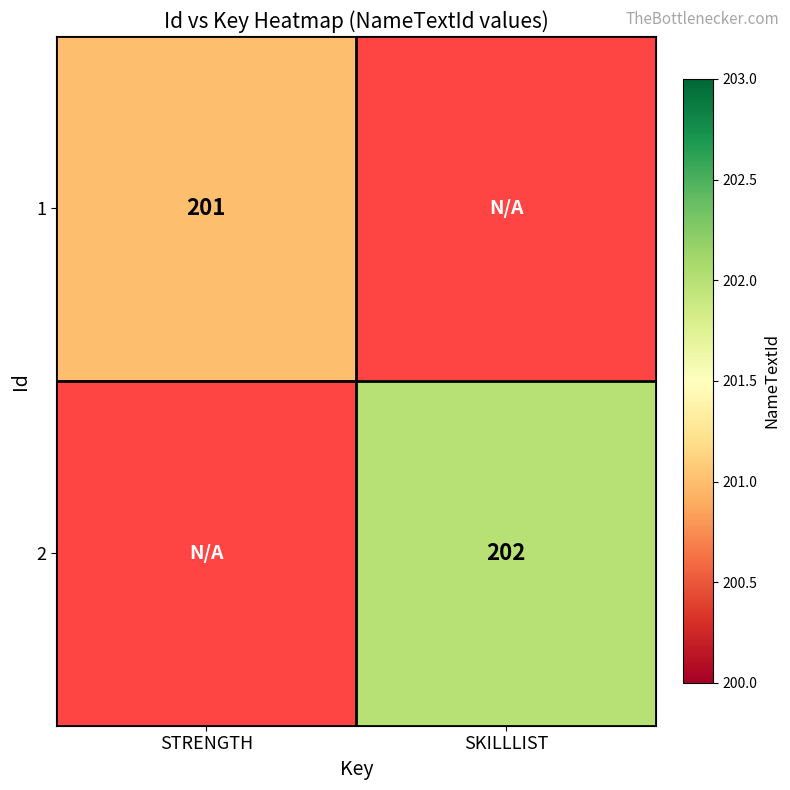

The value of 1 at STRENGTH is 201. True or false?

True